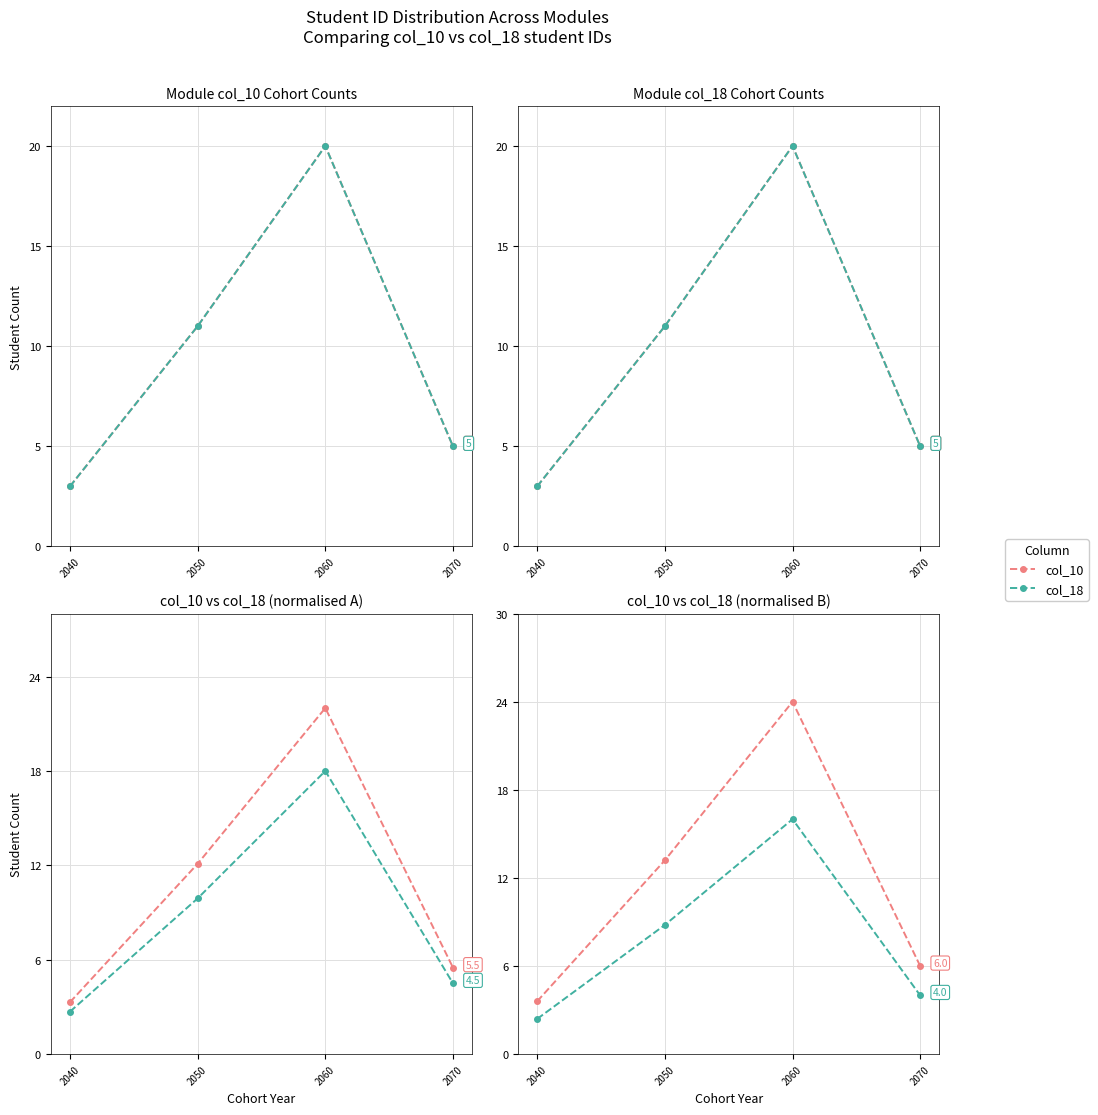

Does the chart have visible grid lines?

Yes